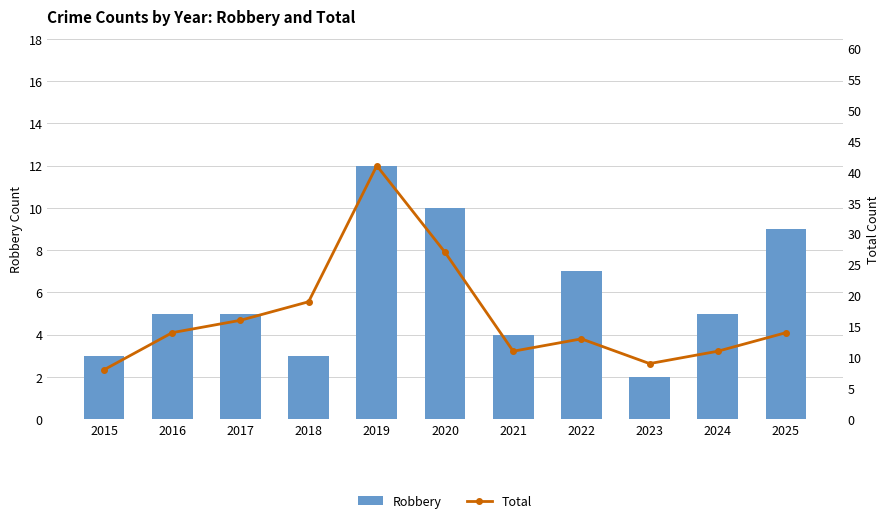

How many values in the Total series exceed 14?

4